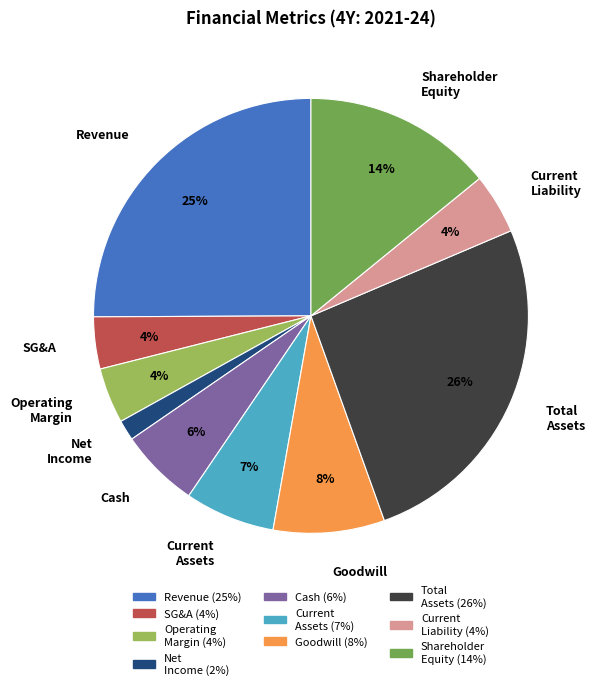

To the nearest percent, what is the average slice percentage?

10%